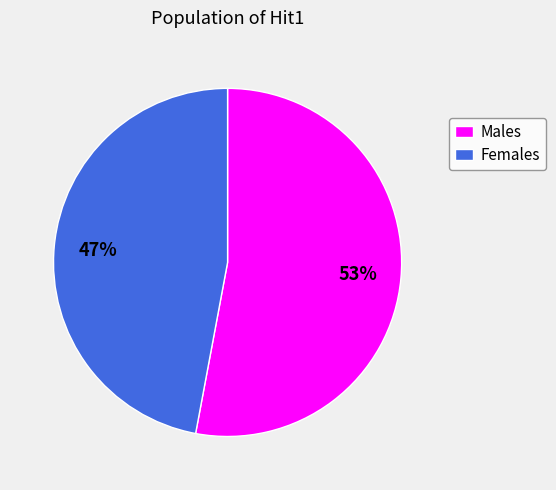

Combined, do Females and Males account for over 50%?

Yes